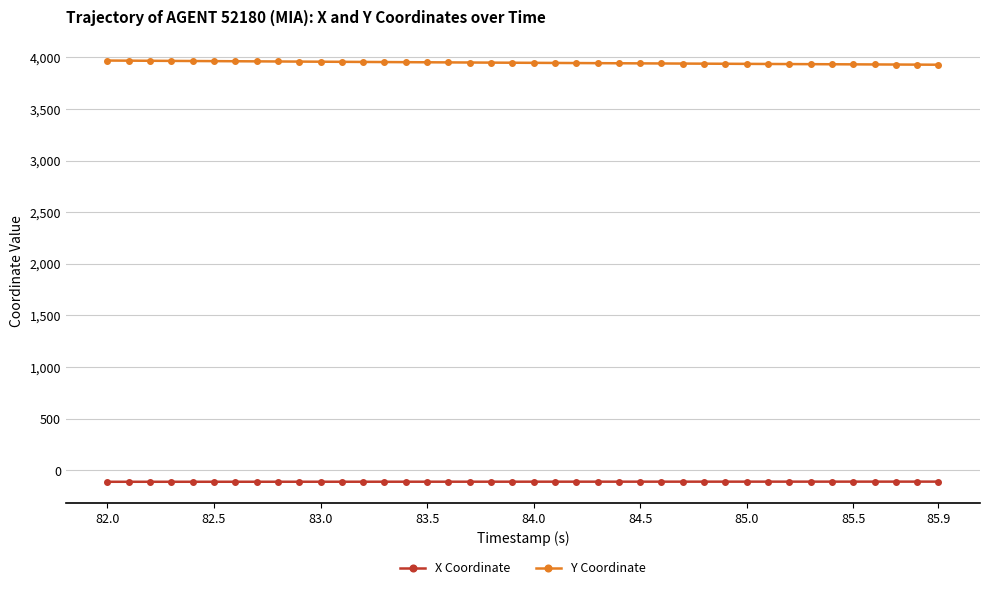

Which series has the largest total across all categories?

Y Coordinate